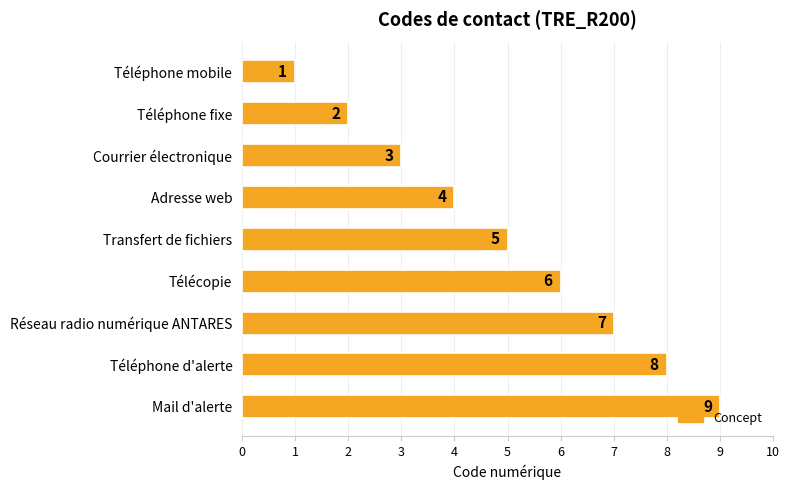

At which label is the value closest to 5?

Transfert de fichiers